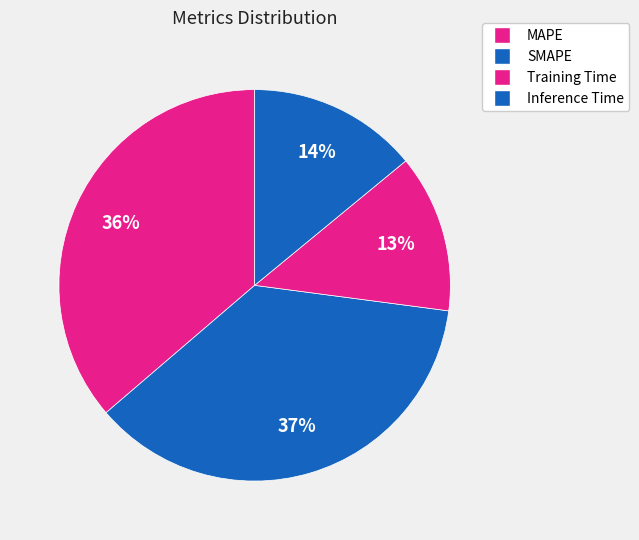

How many slices are in this pie chart?

4